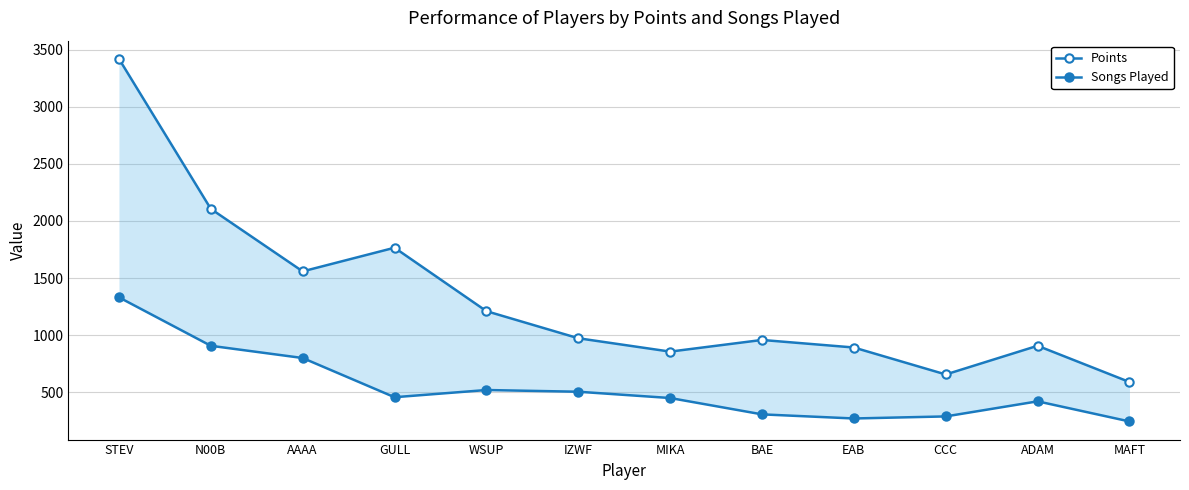

True or false: Songs Played has more than 0 points higher than both neighbors.

True